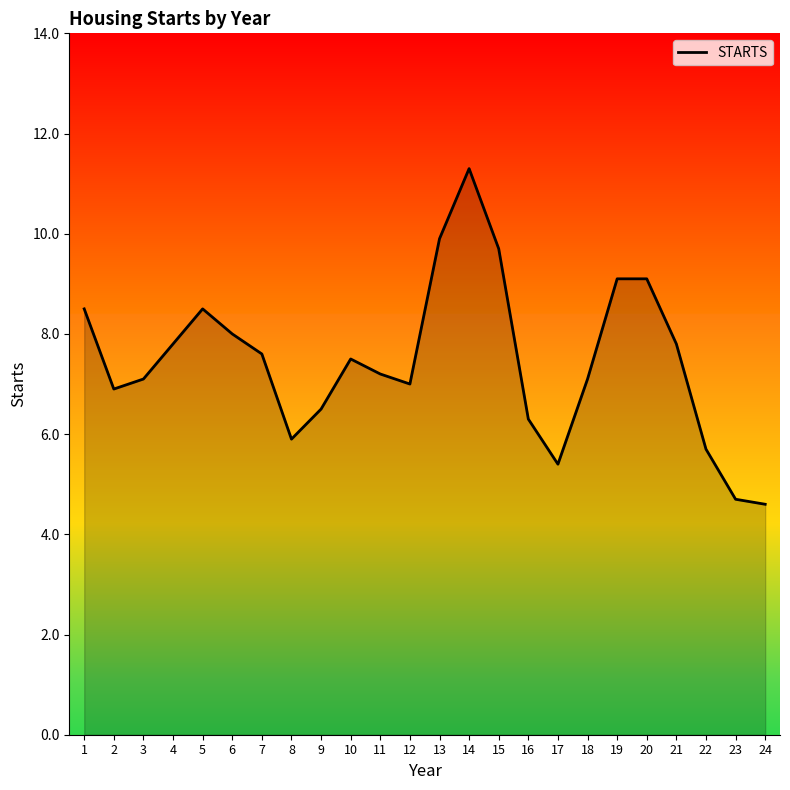

How many lines are shown in the chart?

1